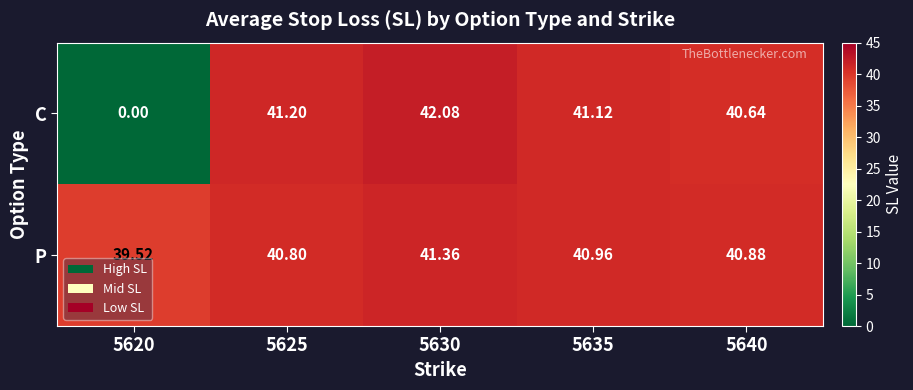

Is the value of C at 5635 greater than the value of P at 5635?

Yes